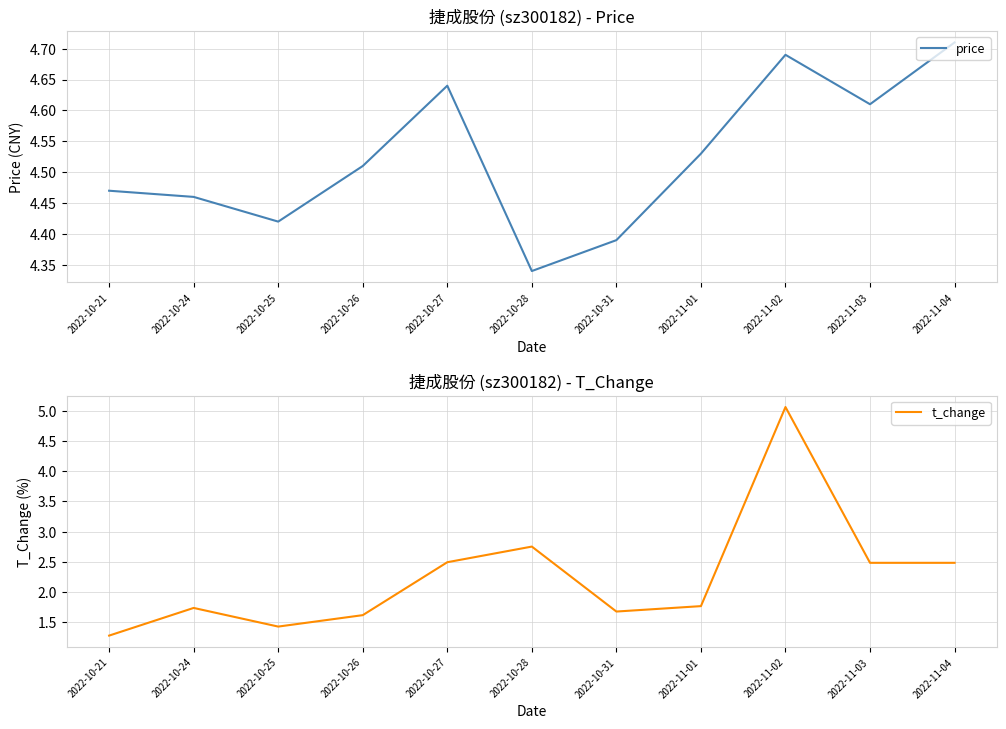

True or false: price and t_change cross at least once.

True